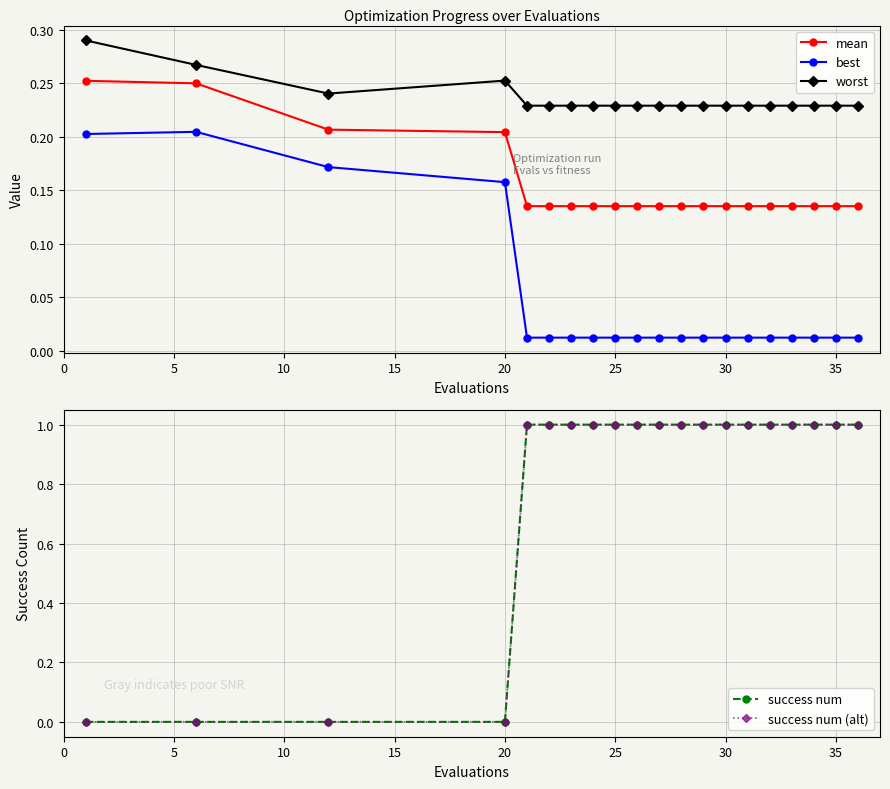

True or false: best has more than 0 points higher than both neighbors.

True